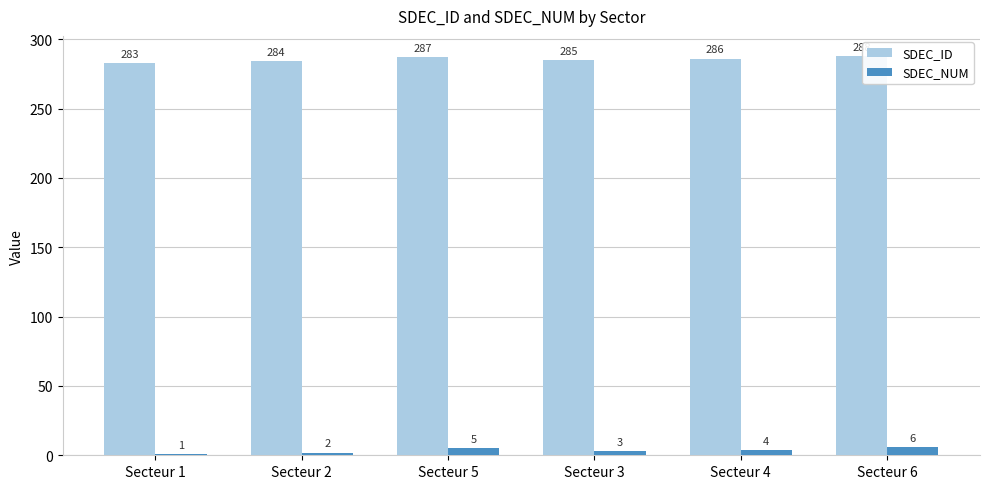

At Secteur 3, list the series in order from largest to smallest.

SDEC_ID, SDEC_NUM